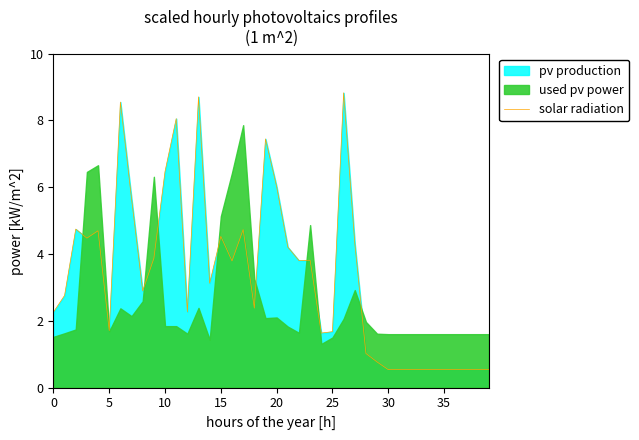

What is the minimum value shown in the chart?

0.5